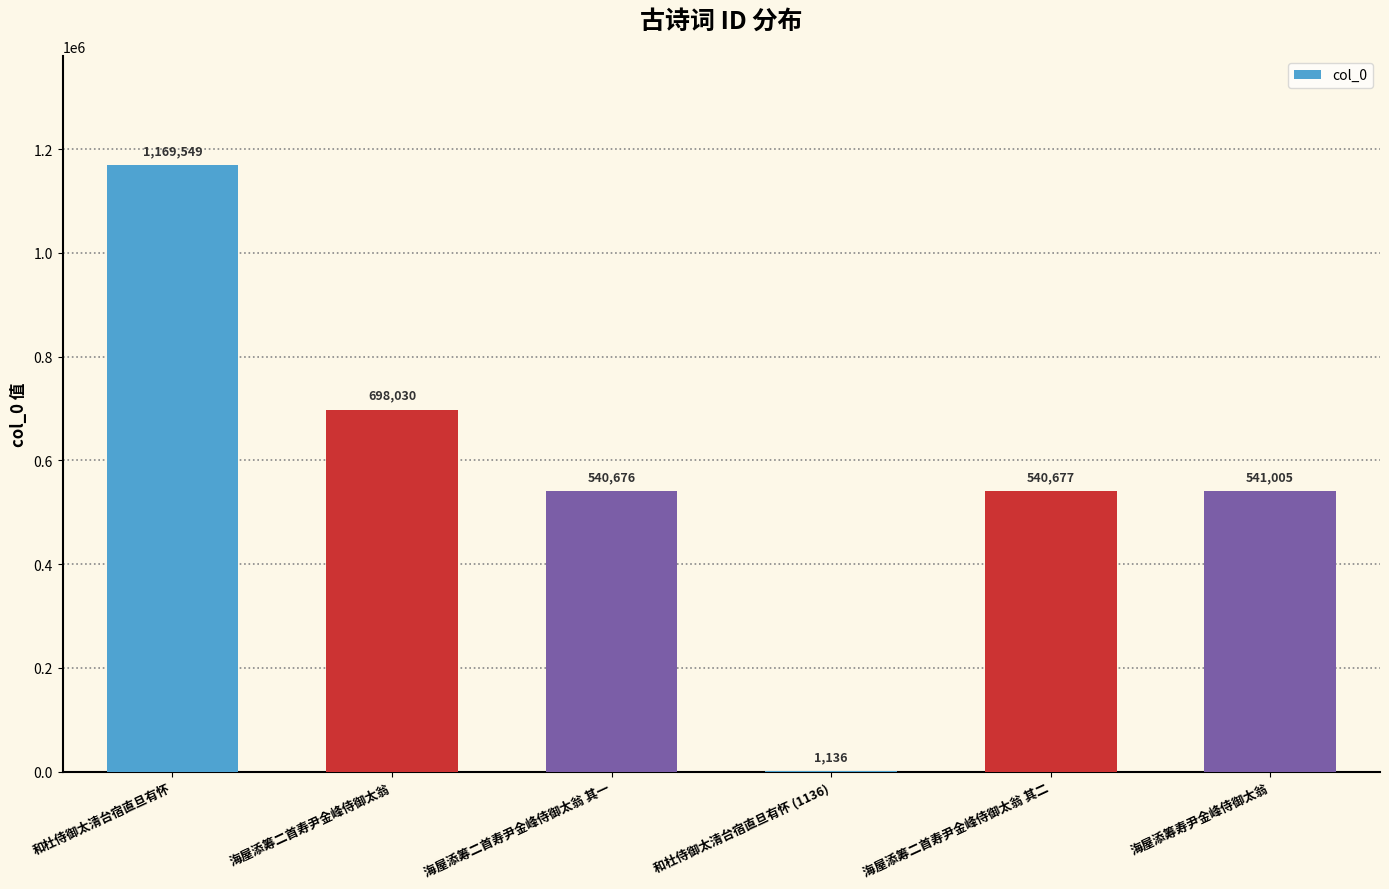

Count the number of data series in this chart.

1